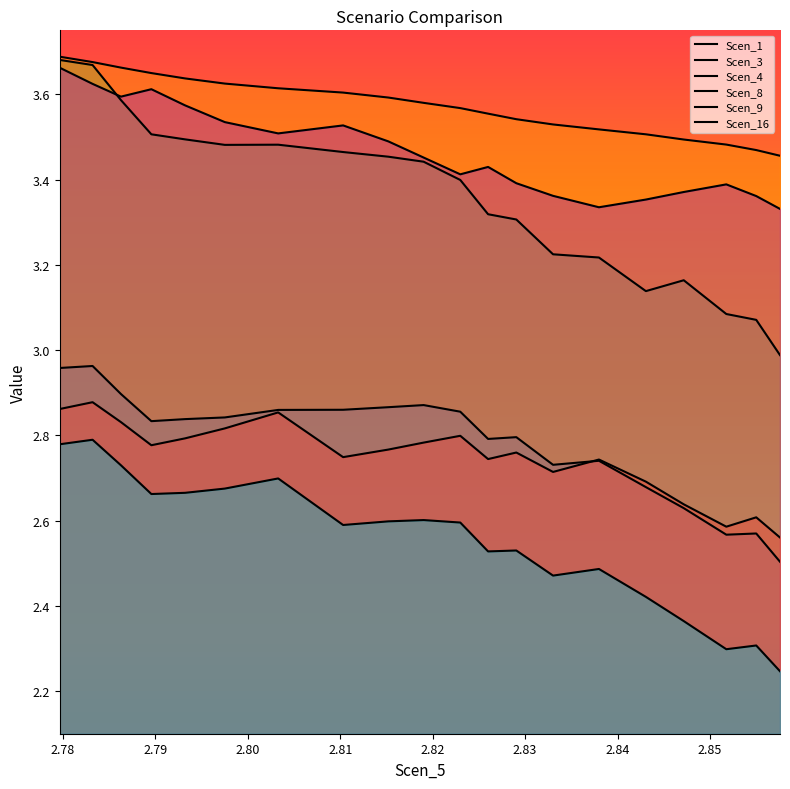

At which category does the chart reach its minimum across all series?

20